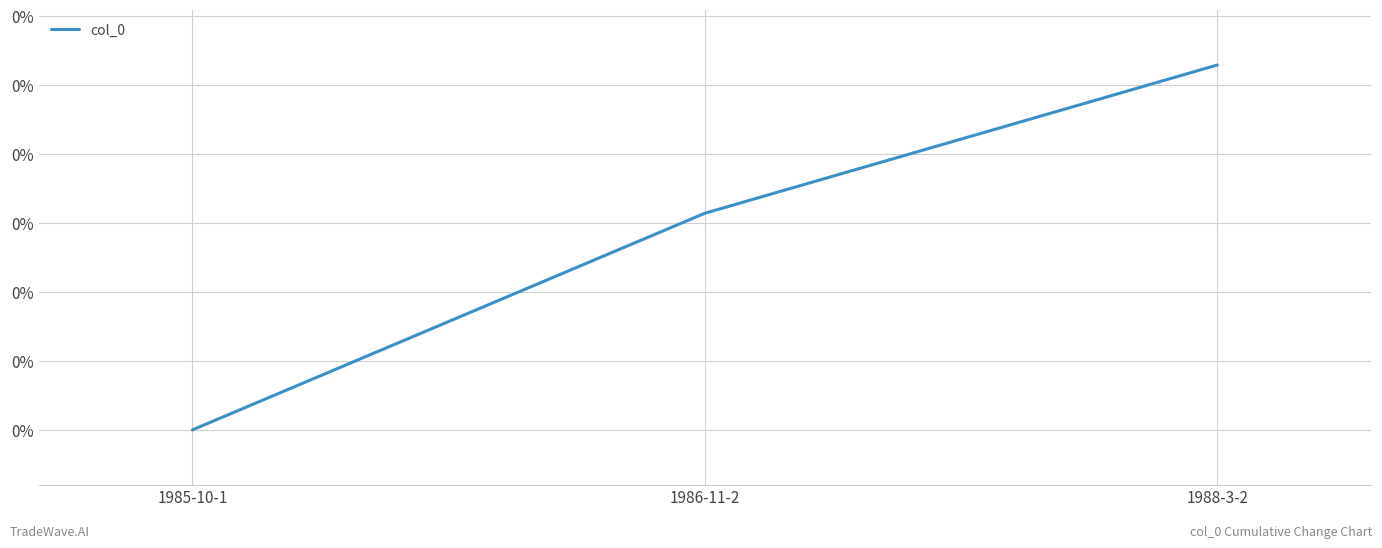

List the labels in order of value, smallest first.

1985-10-1, 1986-11-2, 1988-3-2